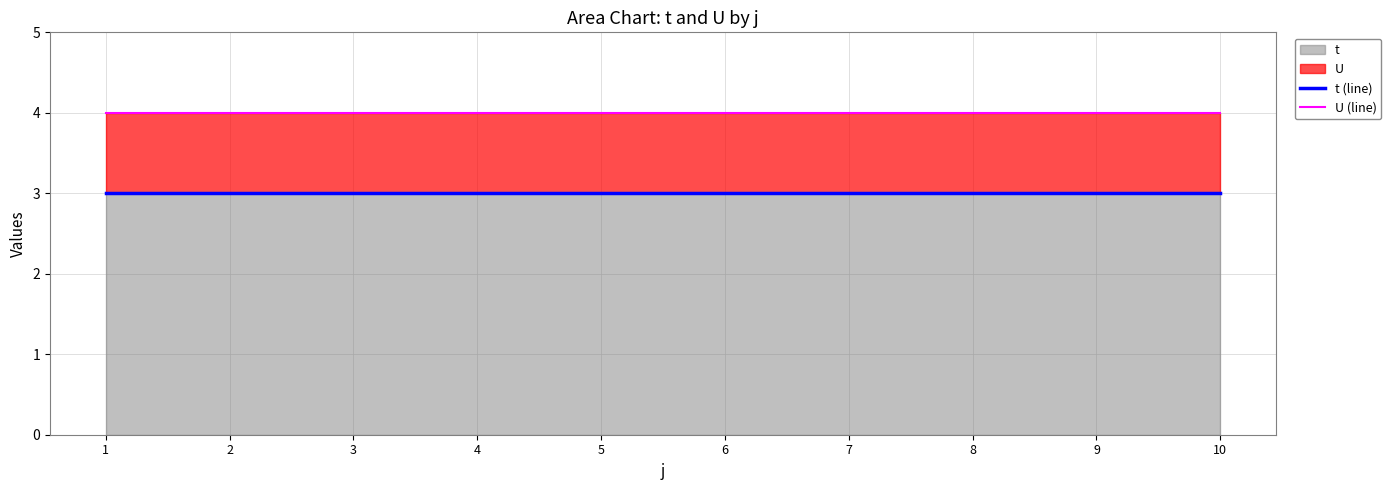

Which has a higher value, 6 or 10?

6